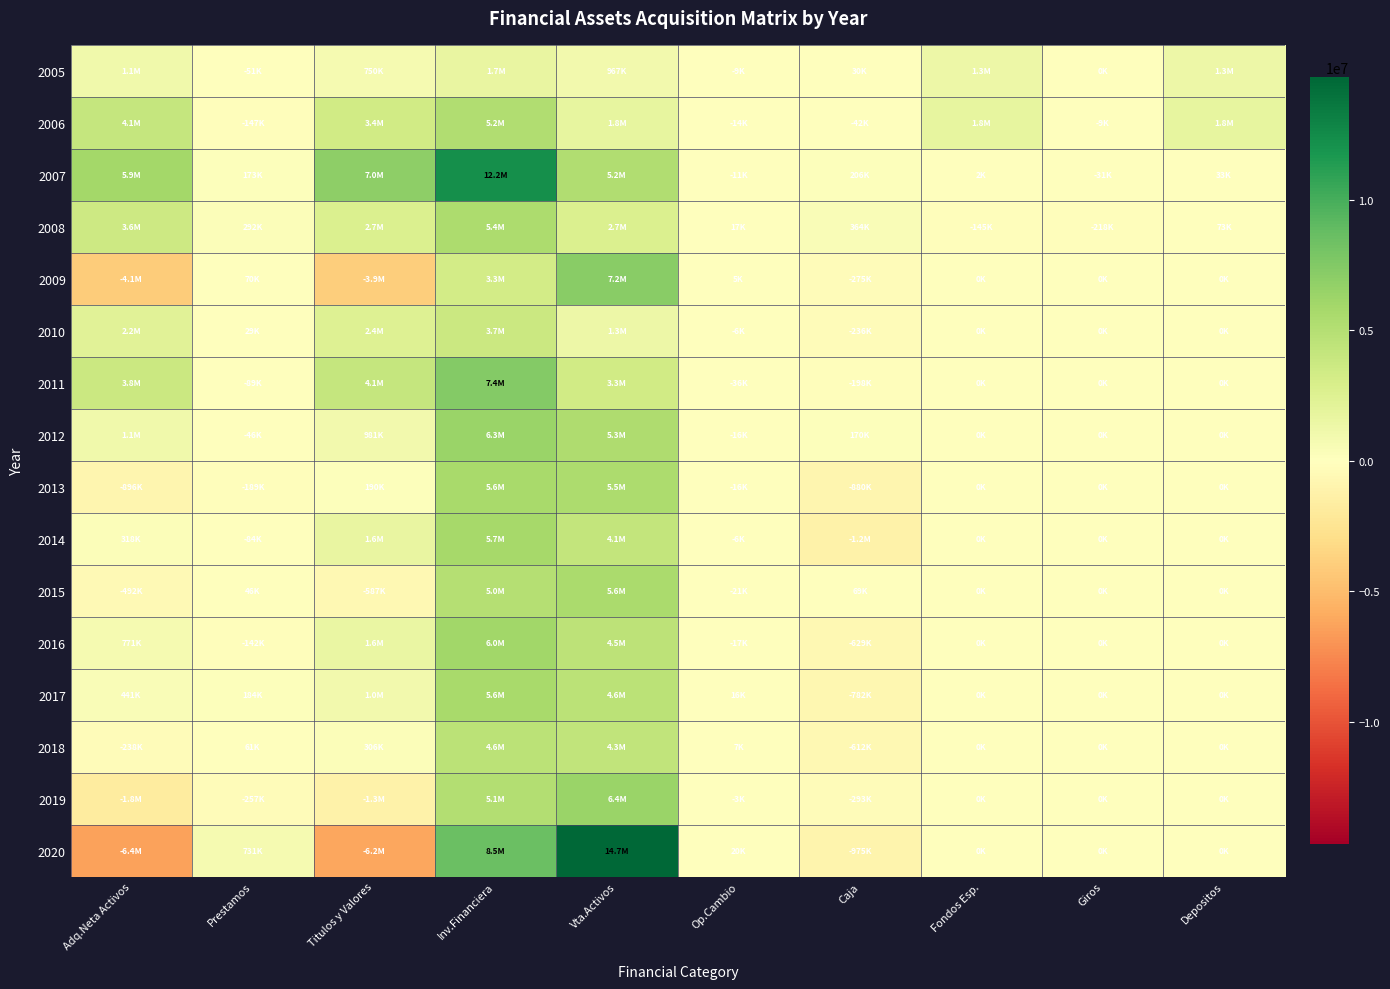

Which category has the lowest value across all series?

Adq.Neta Activos